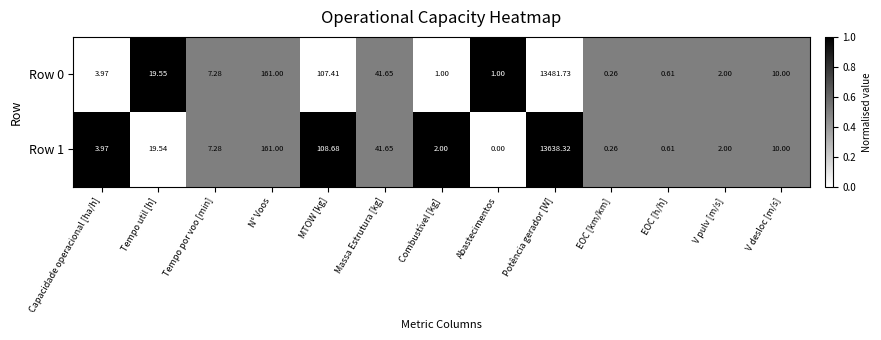

Rank the series by their maximum value, from lowest to highest.

Row 0, Row 1